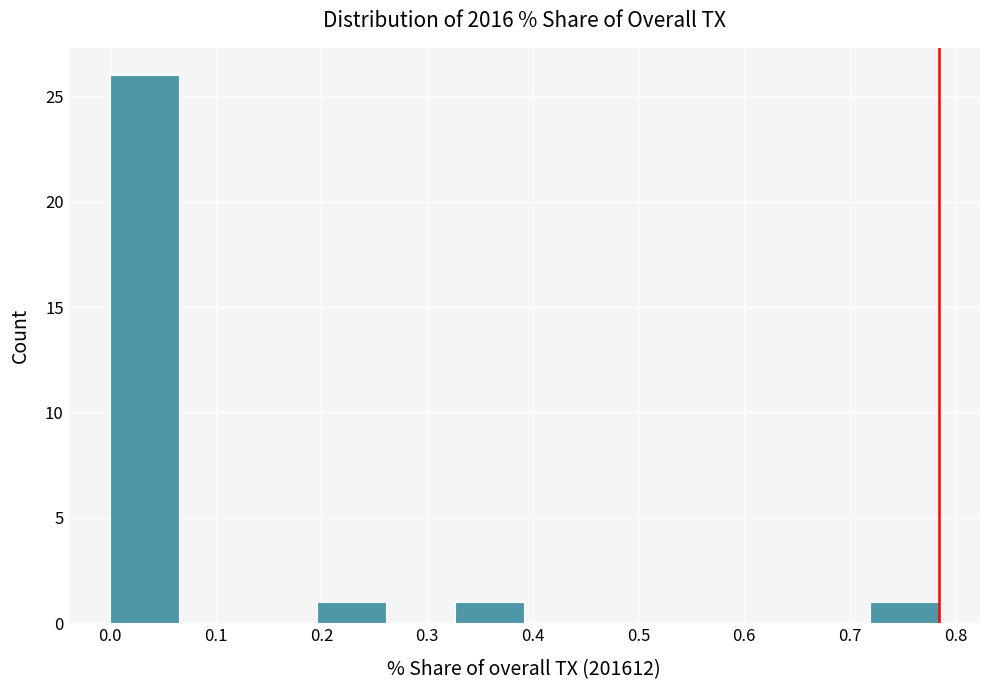

Reading left to right, transcribe this chart: for each bar, give the range it covers on the x-axis and its height. Neither the bar edges nor the heights are printed on the chart, so give them approximately, as read against the axes.

0.00 to 0.07: 26
0.07 to 0.13: 0
0.13 to 0.20: 0
0.20 to 0.26: 1
0.26 to 0.33: 0
0.33 to 0.39: 1
0.39 to 0.46: 0
0.46 to 0.52: 0
0.52 to 0.59: 0
0.59 to 0.65: 0
0.65 to 0.72: 0
0.72 to 0.78: 1